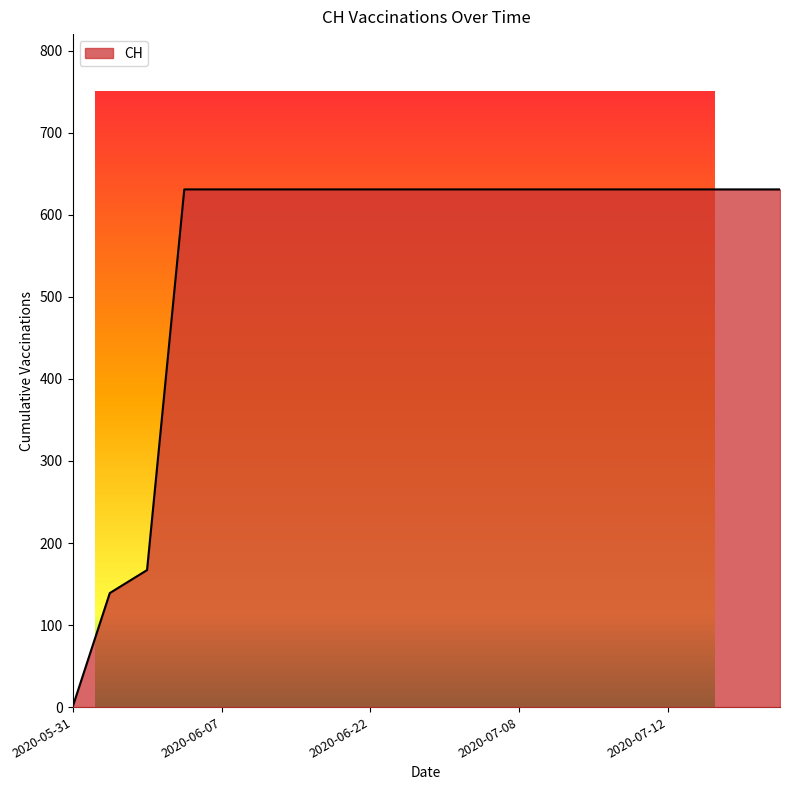

What is the label of the 9th point from the right?

2020-07-04